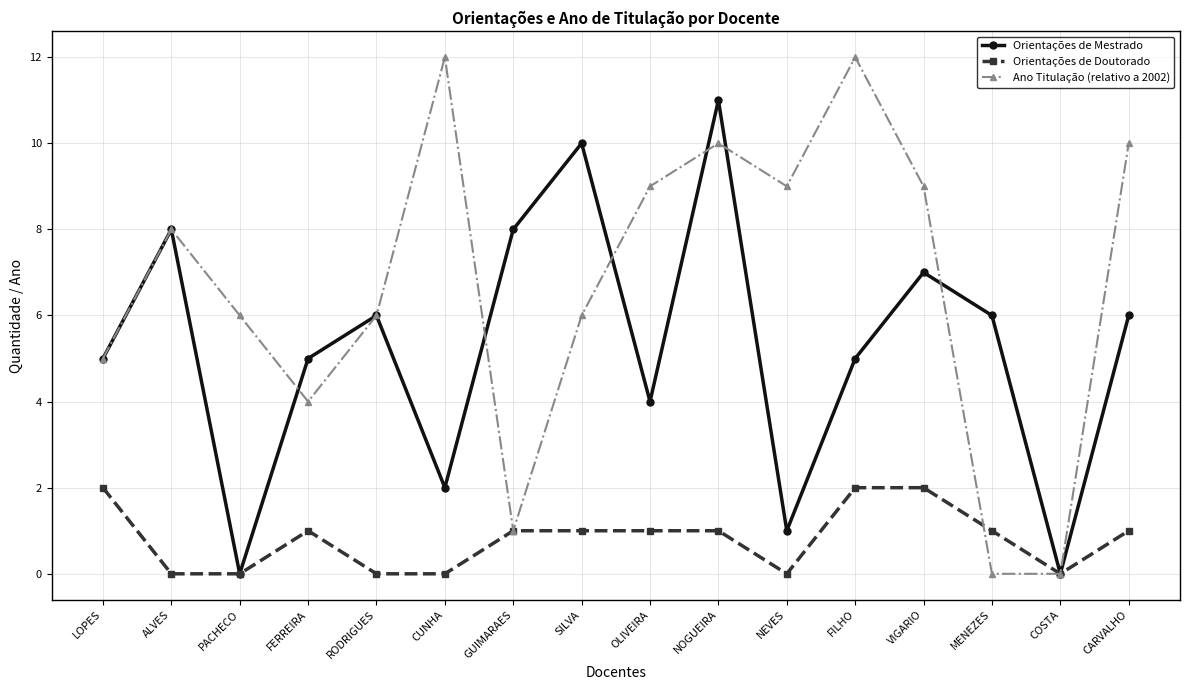

What is the label of the 11th point from the left?

NEVES